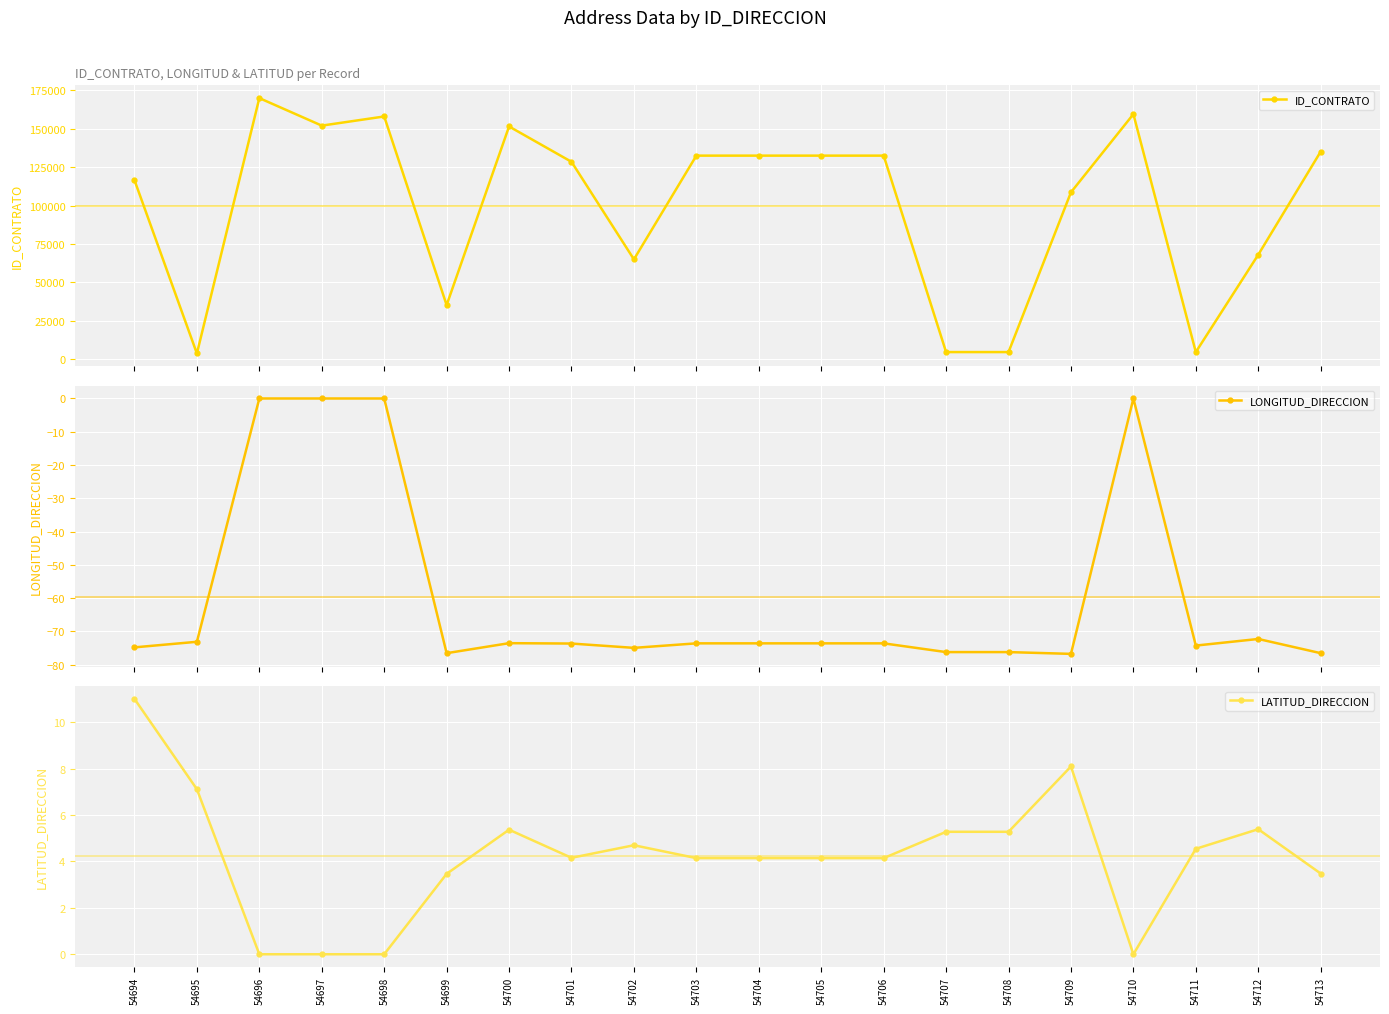

Is it true that LATITUD_DIRECCION equals 4.1 at 54705?

True